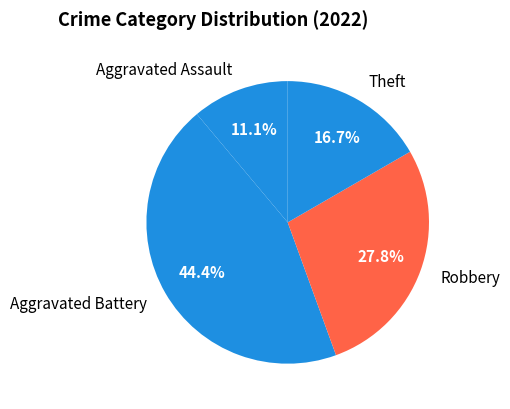

What is the ratio of the value at Aggravated Battery to the value at Aggravated Assault?

4.0